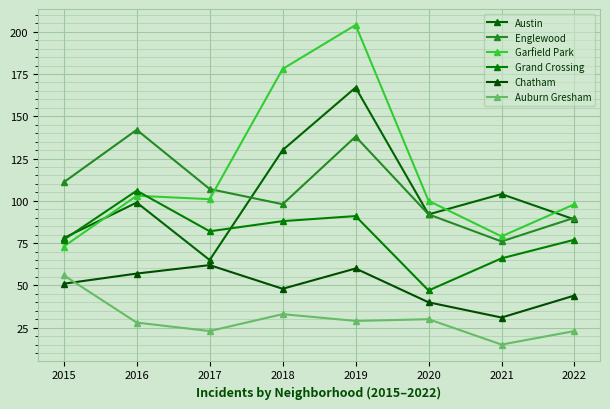

What is the sum of all Grand Crossing values?

634